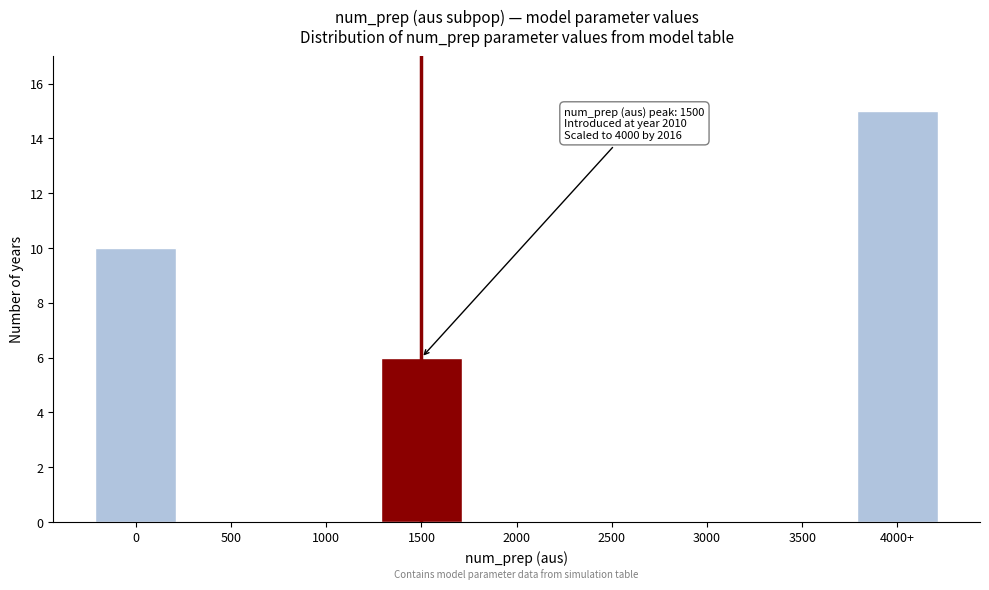

Reading left to right, list all the values displayed in this chart.

0=10	500=0	1000=0	1500=6	2000=0	2500=0	3000=0	3500=0	4000+=15